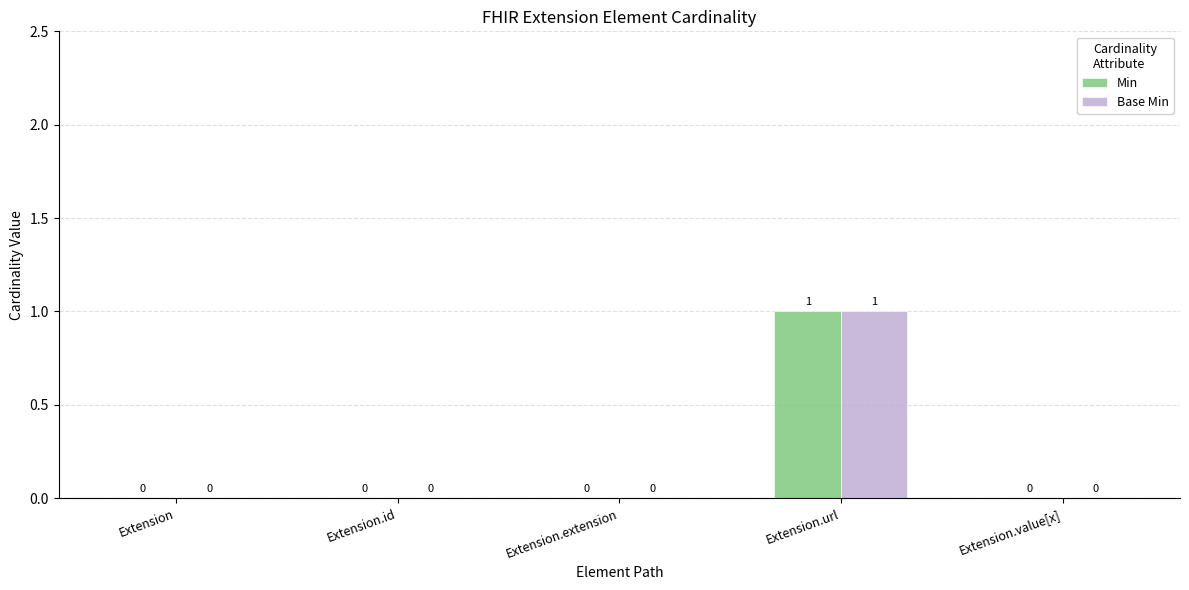

The value of Min at Extension.url is 2. True or false?

False